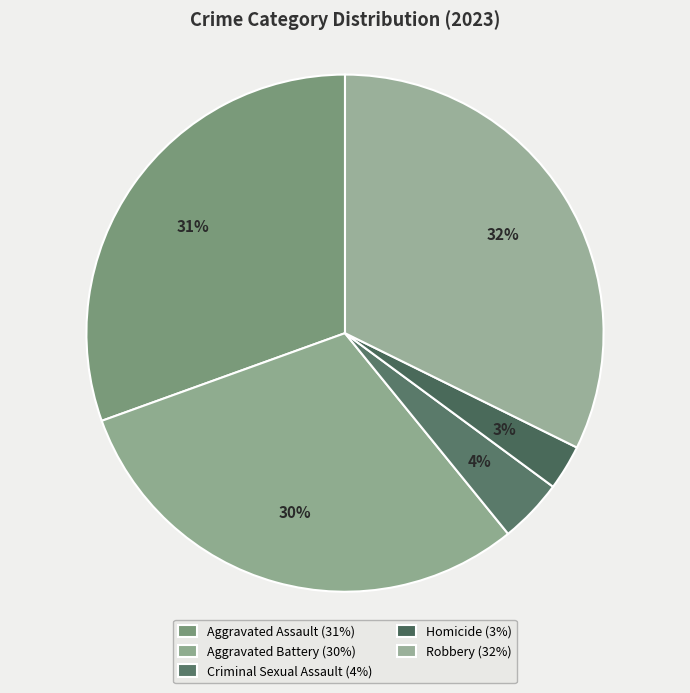

How many segments does this pie chart have?

5